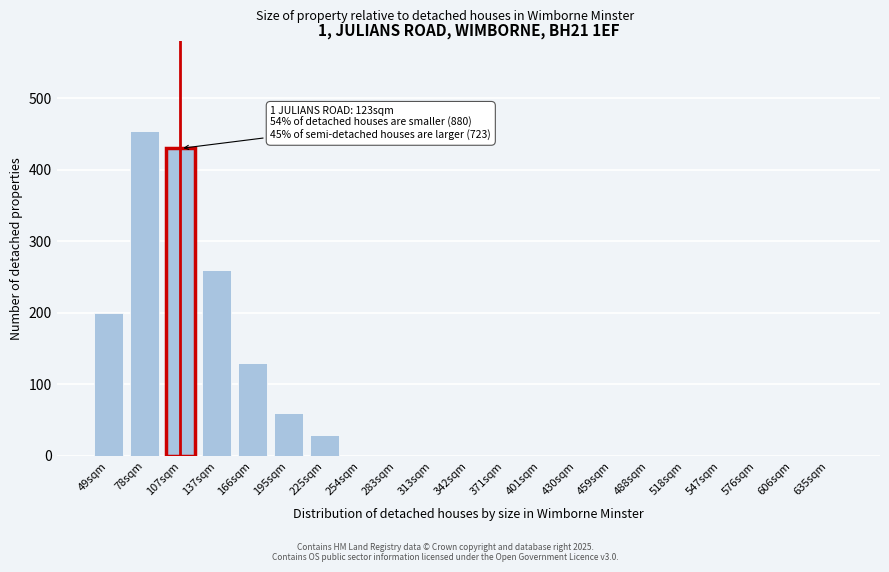

Reading right to left, transcribe all the data shown in this chart.

635sqm=0	606sqm=0	576sqm=0	547sqm=0	518sqm=0	488sqm=0	459sqm=0	430sqm=0	401sqm=0	371sqm=0	342sqm=0	313sqm=0	283sqm=0	254sqm=0	225sqm=30	195sqm=60	166sqm=130	137sqm=260	107sqm=430	78sqm=455	49sqm=200